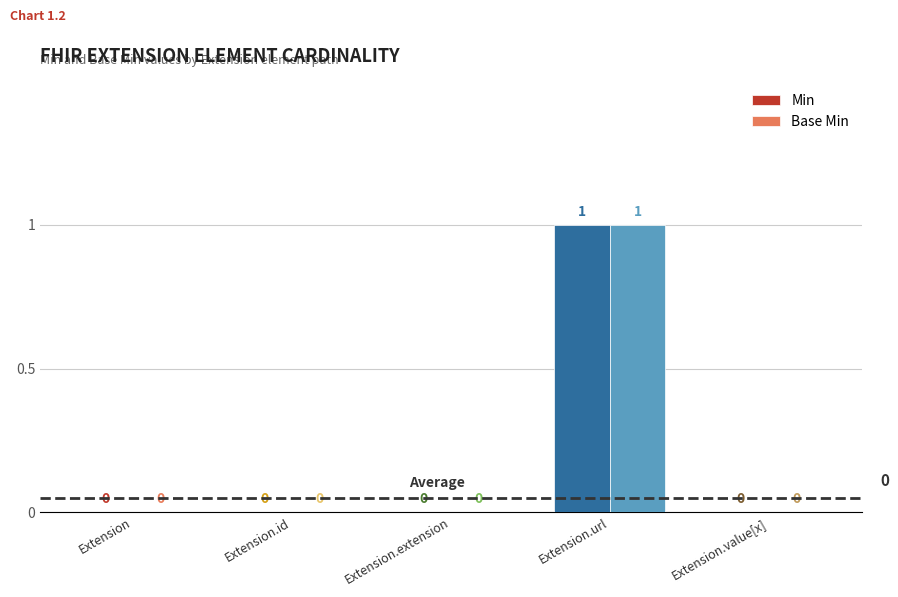

Which category has the highest value in the Min series?

Extension.url